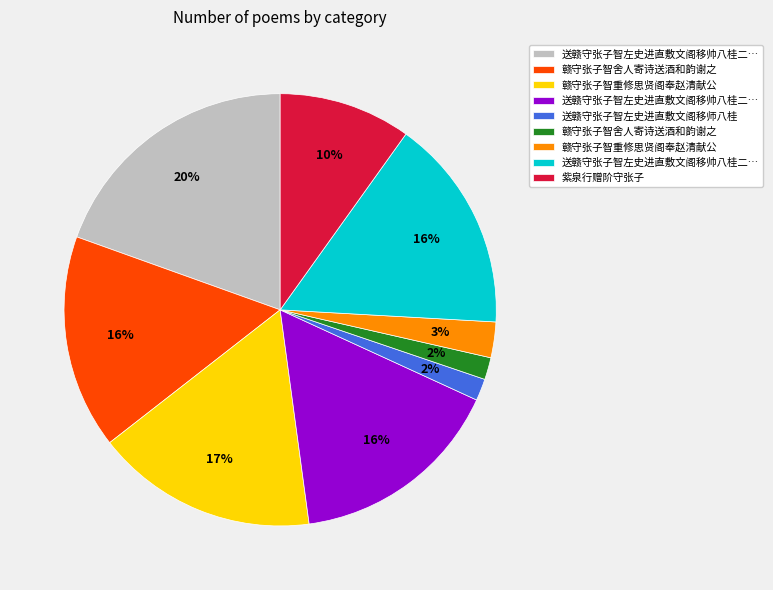

To the nearest percent, what is the difference between the largest and smallest slice percentages?

18%